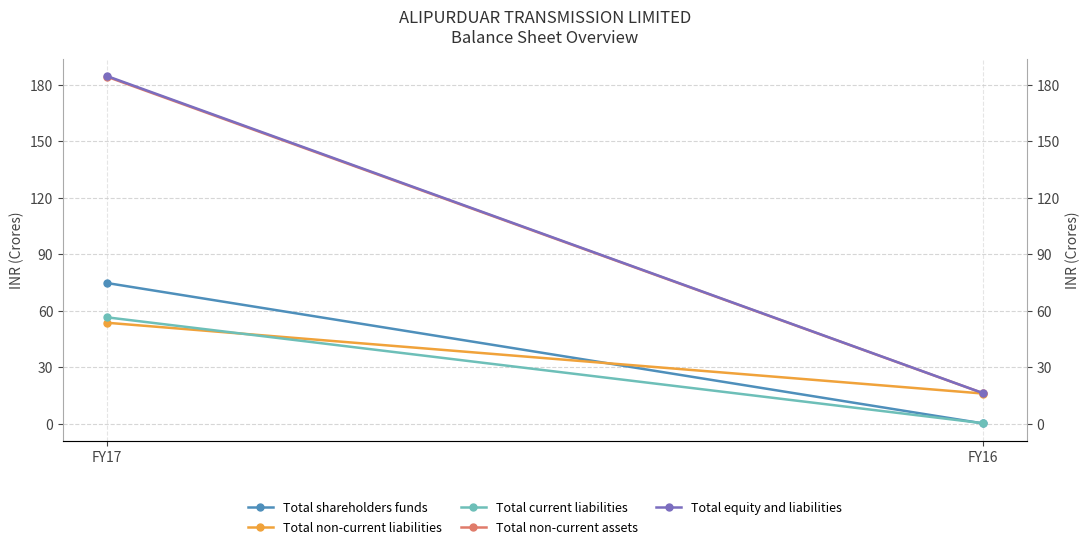

What is the spread (max minus min) of values at FY17?

131.1